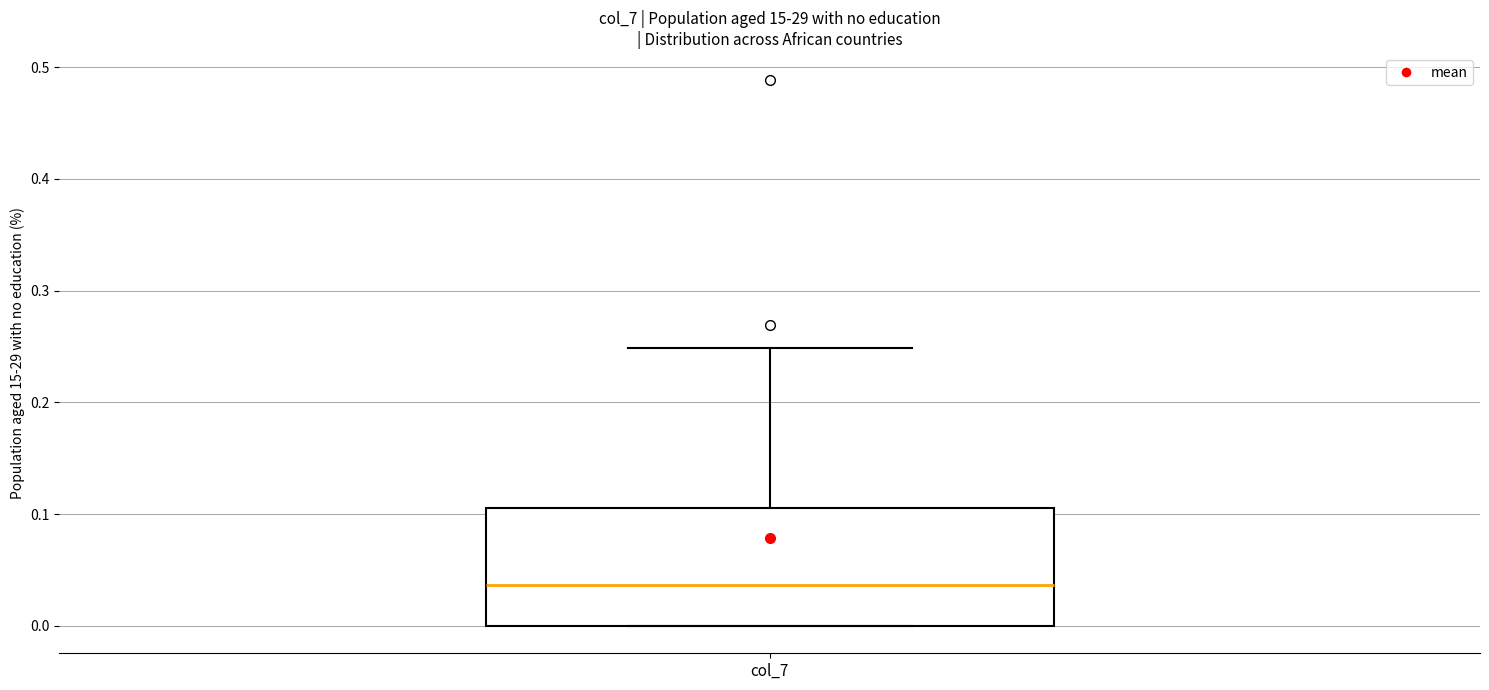

Where is the lower edge of the box for col_7 on the y-axis? The values are not printed on the chart, so give them approximately, as read against the axis.

0.00